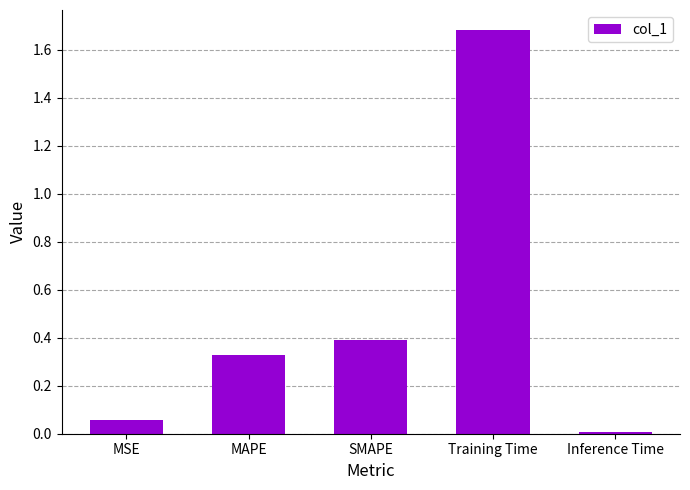

List the labels in order of value, largest first.

Training Time, SMAPE, MAPE, MSE, Inference Time